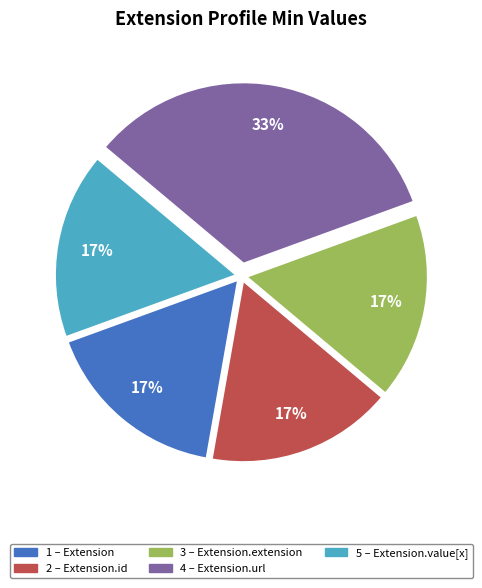

Does any single category account for the majority?

No